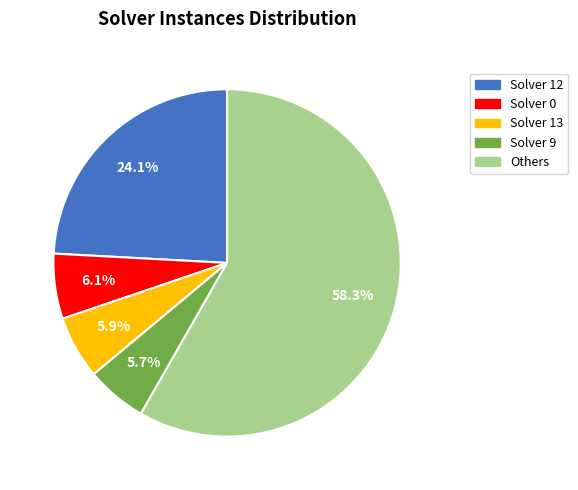

Approximately how many times larger is the value at Others compared to Solver 12?

2.4